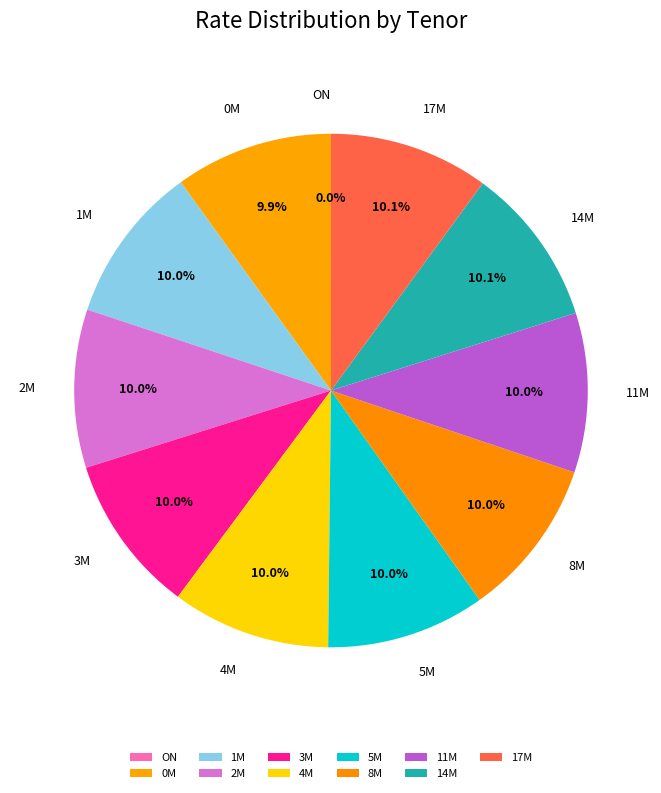

What is the ratio of the value at 17M to the value at 5M?

1.0